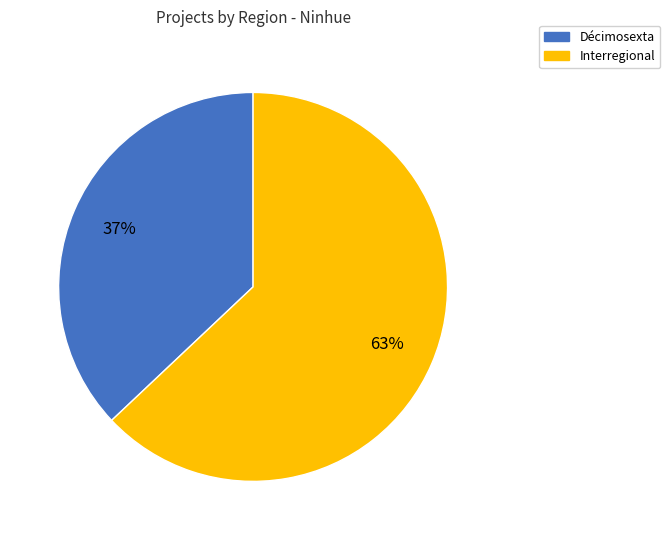

The Interregional slice represents 63% of the pie. True or false?

True